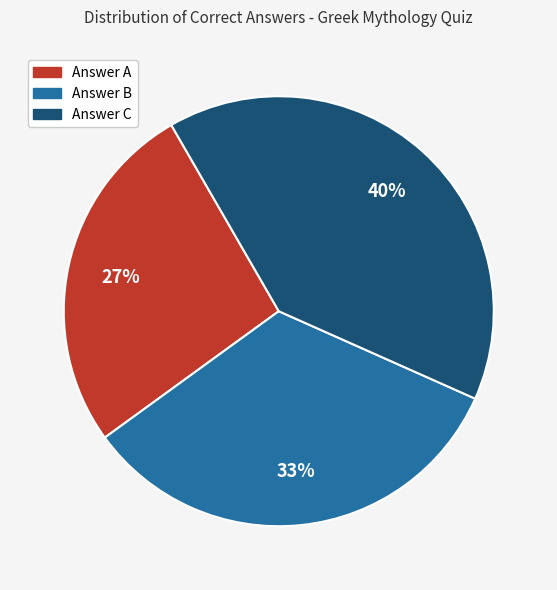

To the nearest percent, what is the difference between the largest and smallest slice percentages?

13%